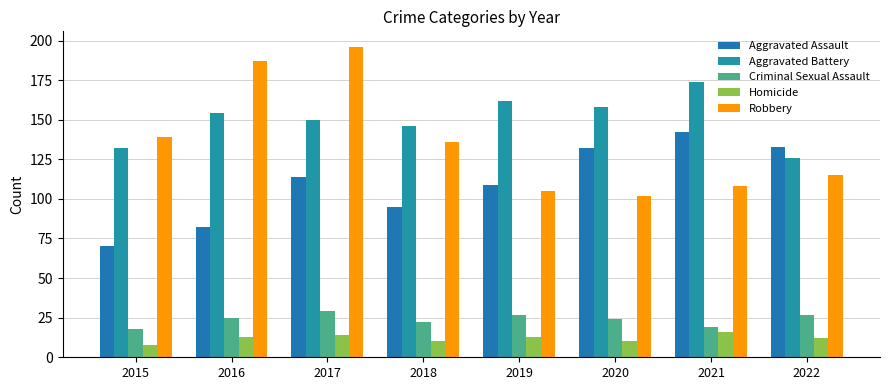

At 2019, list the series in order from smallest to largest.

Homicide, Criminal Sexual Assault, Robbery, Aggravated Assault, Aggravated Battery